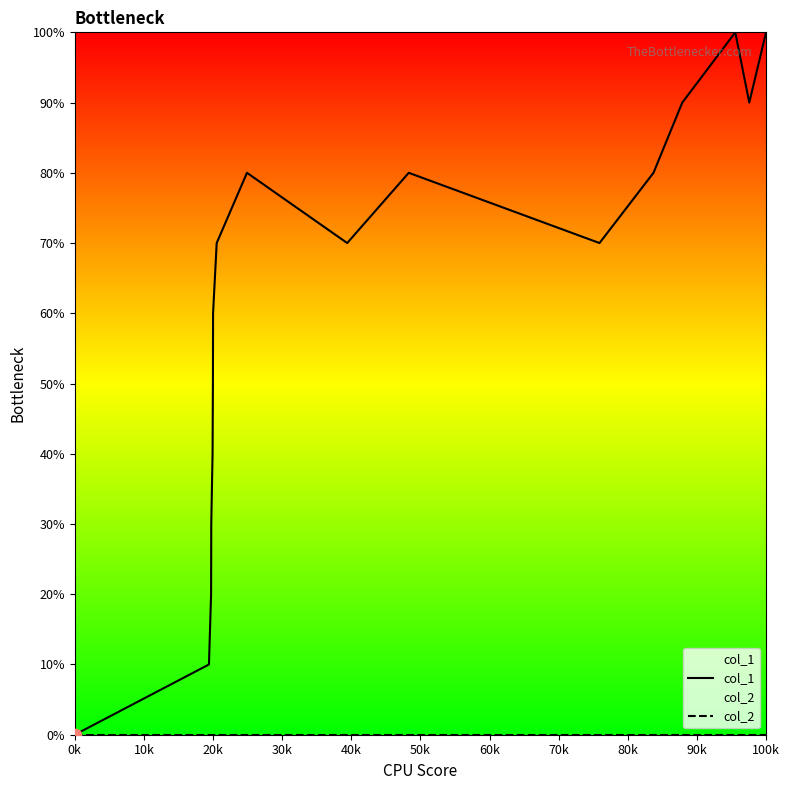

Is the value of col_1 at 16 greater than the value of col_2 at 11?

Yes